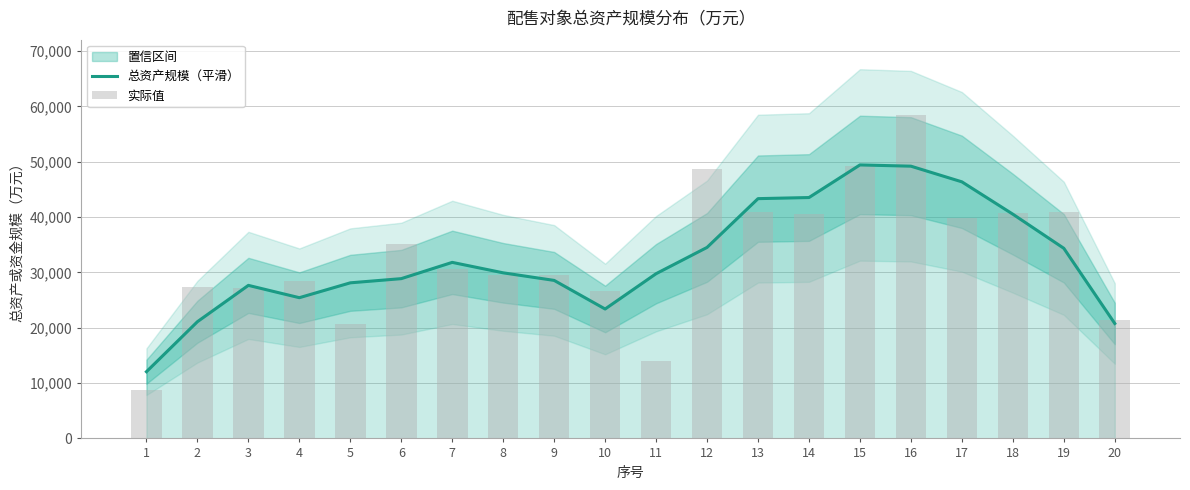

Reading left to right, transcribe all the data shown in this chart.

总资产规模（平滑）: 12056.0	21094.0	27662.0	25434.0	28122.0	28877.0	31819.3	29928.0	28559.0	23389.3	29774.3	34522.7	43337.0	43537.3	49430.7	49204.3	46374.0	40530.0	34363.7	20774.0
实际值: 8735.0	27433.0	27114.0	28439.0	20749.0	35178.0	30704.0	29576.0	29504.0	26597.0	14067.0	48659.0	40842.0	40510.0	49260.0	58522.0	39831.0	40769.0	40990.0	21332.0